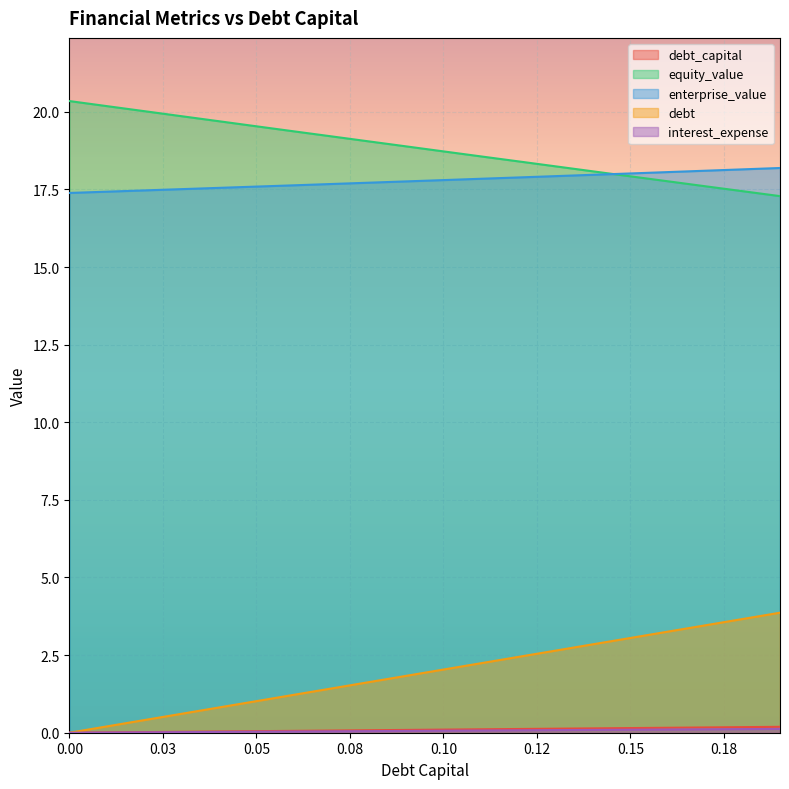

The value of debt at 0.10 is 3.3. True or false?

False